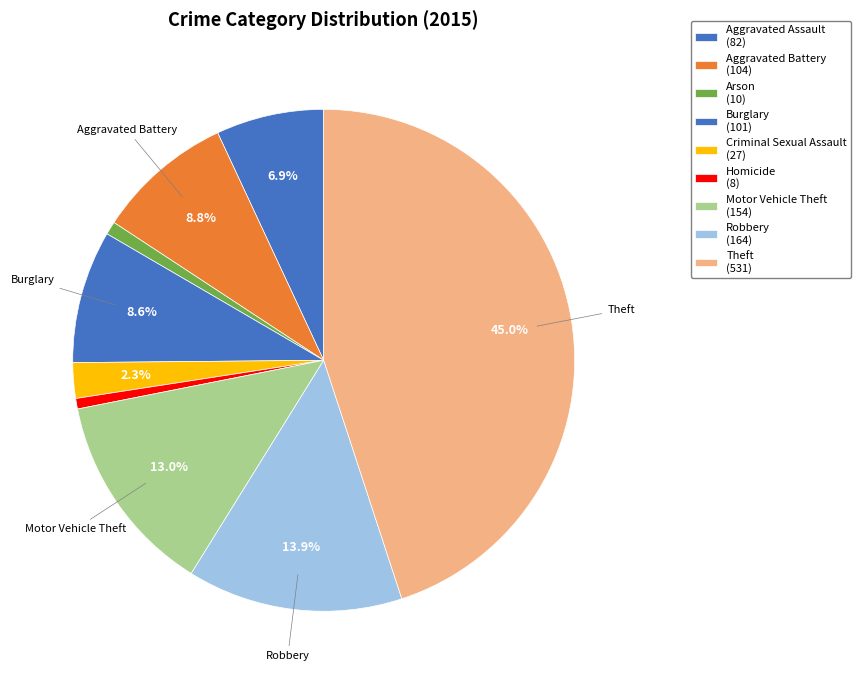

Is Motor Vehicle Theft the majority of the pie?

No